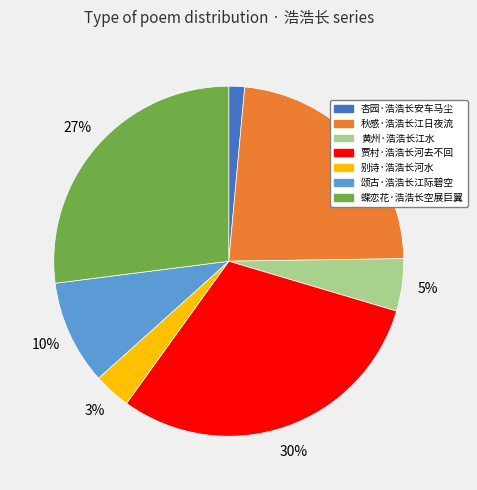

Which slice is the smallest?

杏园·浩浩长安车马尘